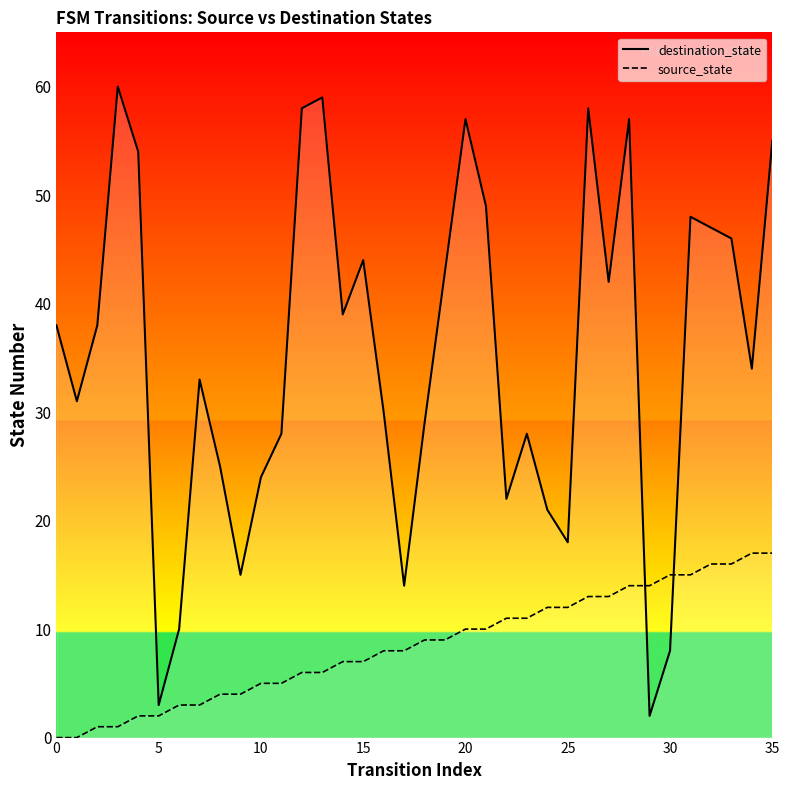

At how many categories does at least one series exceed 10?

34